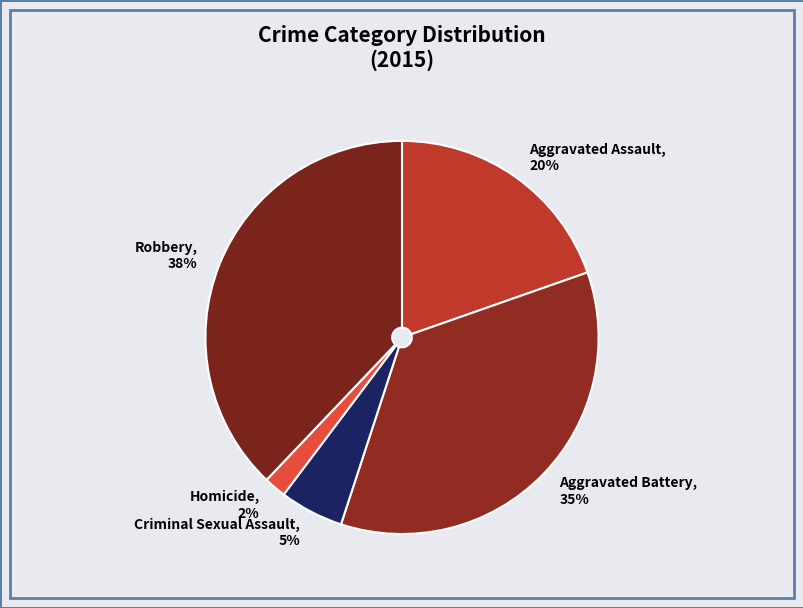

To the nearest percent, what is the average slice percentage?

20%